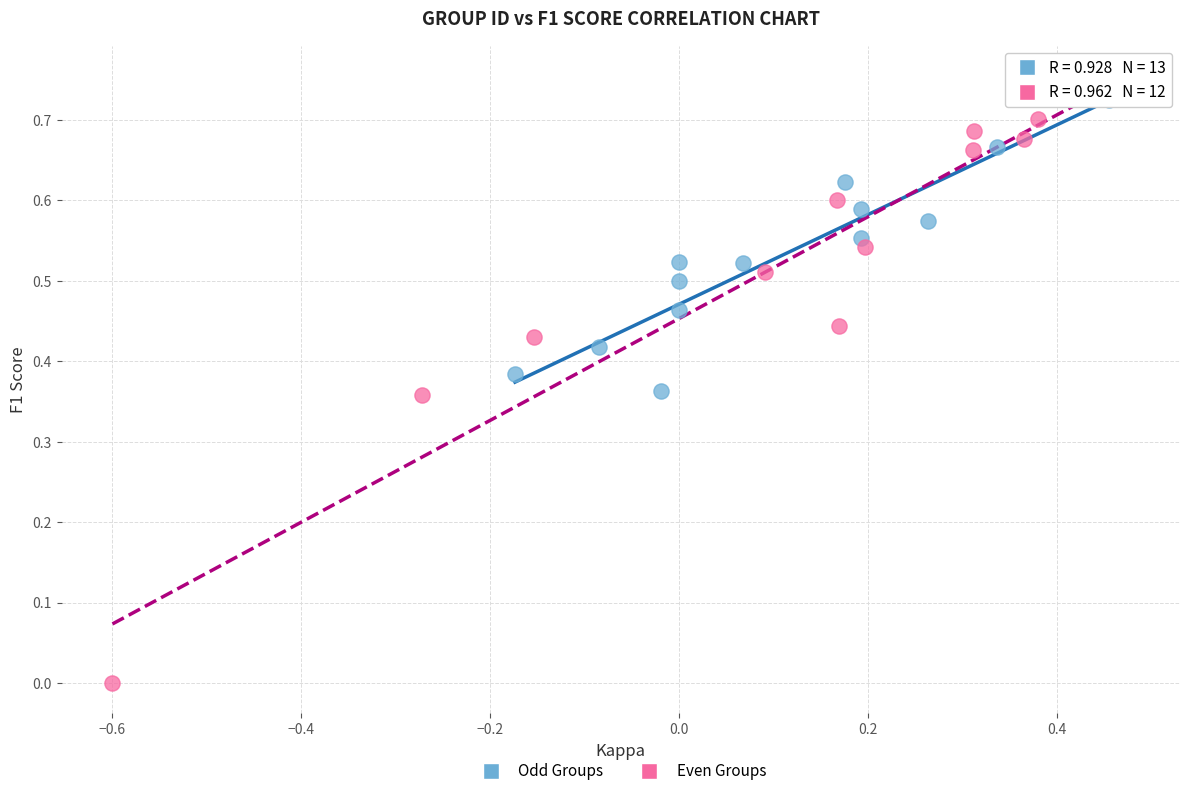

What are all the series names shown in the legend?

Odd Groups, Even Groups